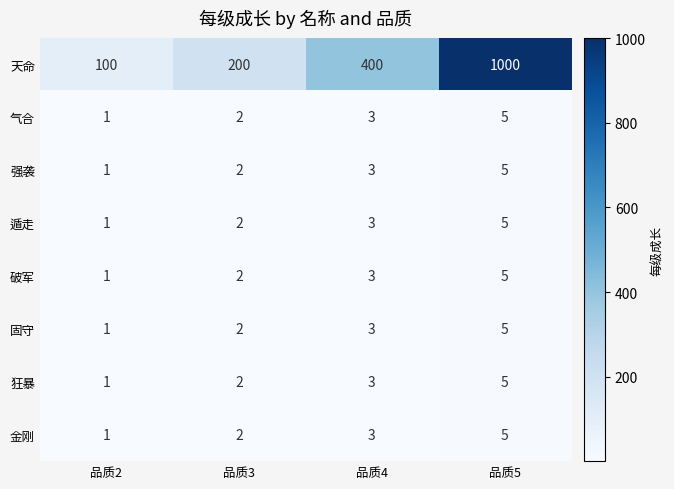

At which label does 破军 reach its minimum?

品质2